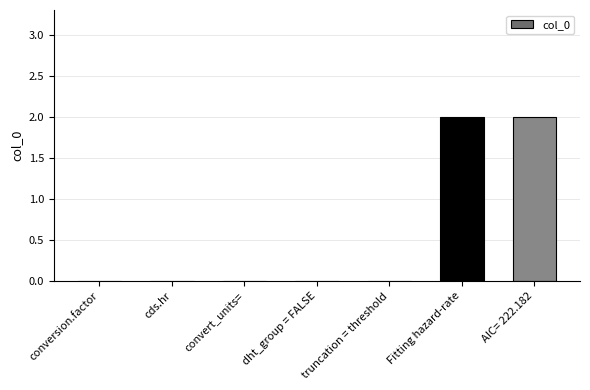

What is the sum of all values?

4